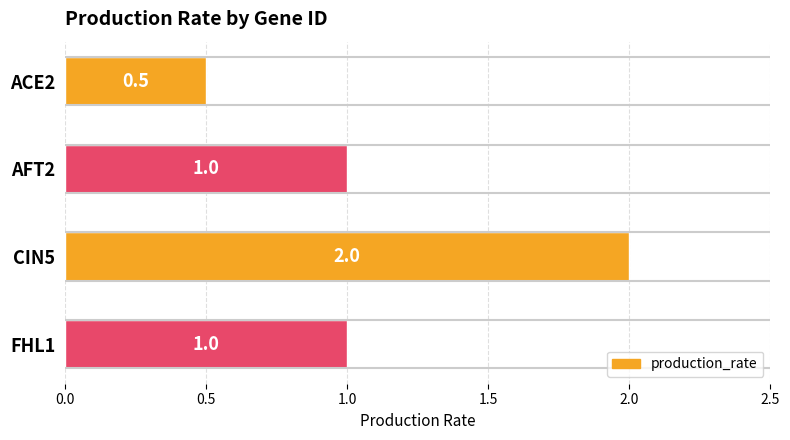

True or false: the data shows 0.3 at AFT2.

False